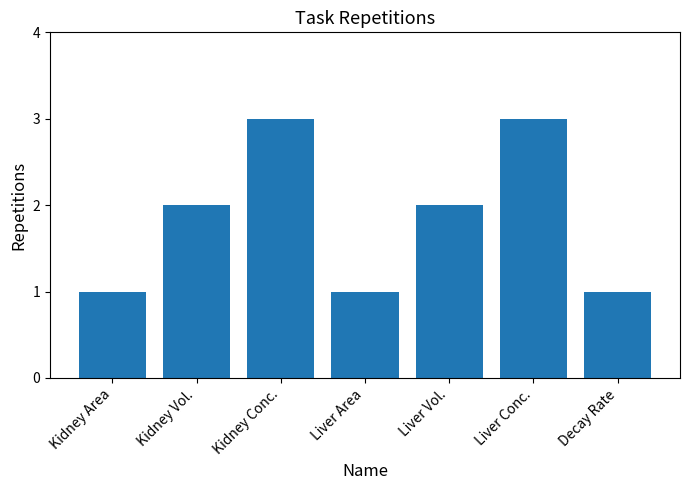

The chart shows a value of 5 at Liver Conc.. True or false?

False